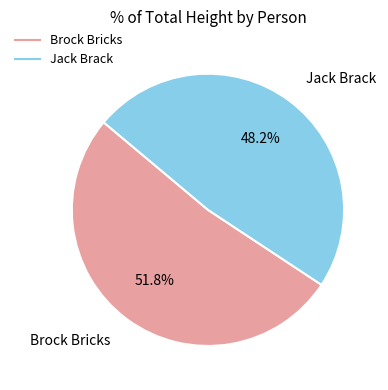

Combined, do Jack Brack and Brock Bricks account for over 50%?

Yes